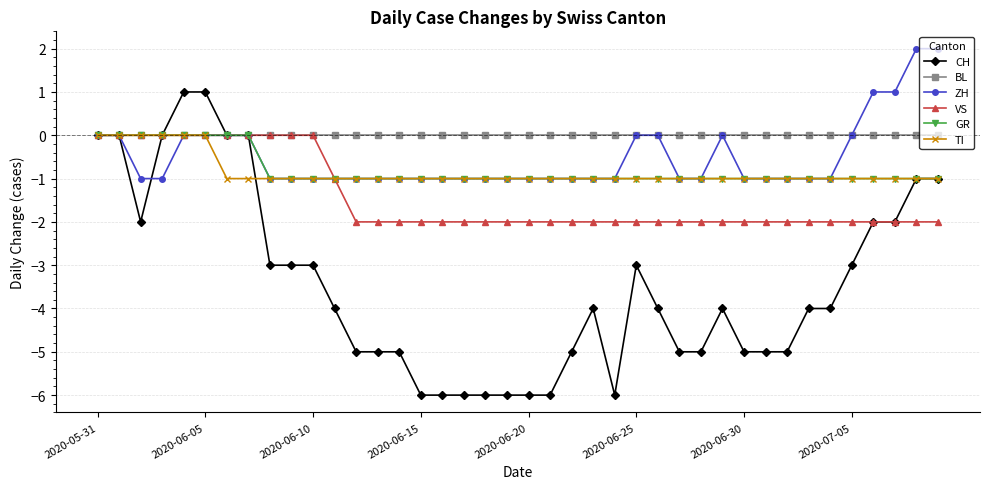

Does the chart have visible grid lines?

Yes